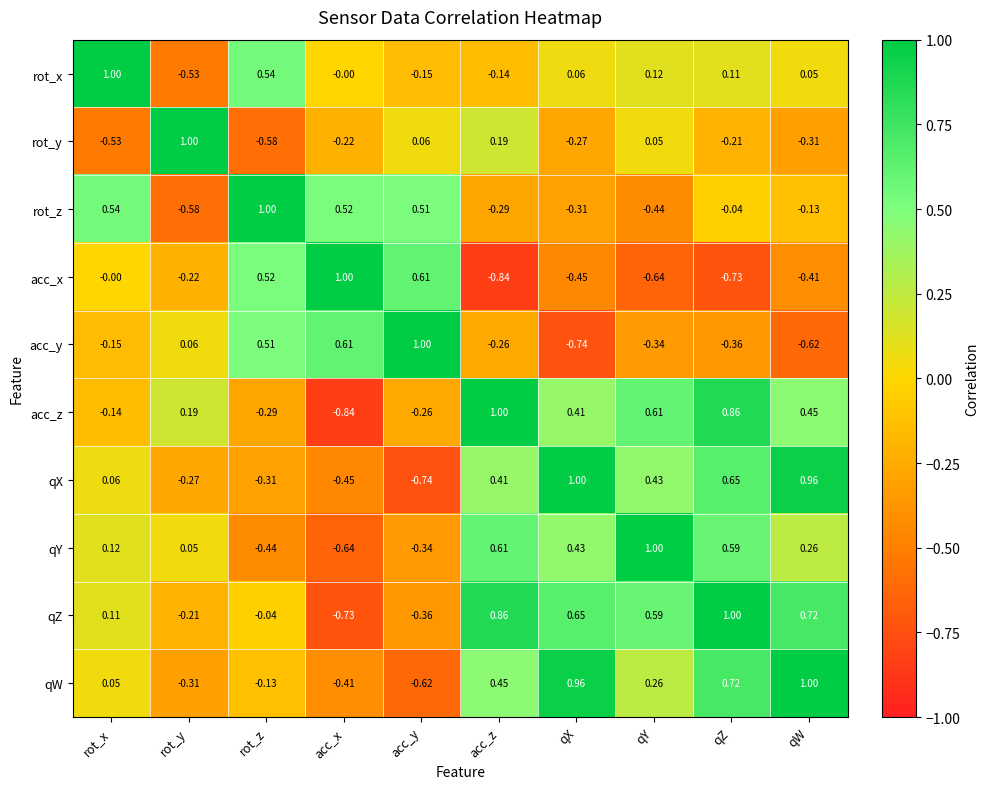

At how many categories does at least one series exceed 0?

10